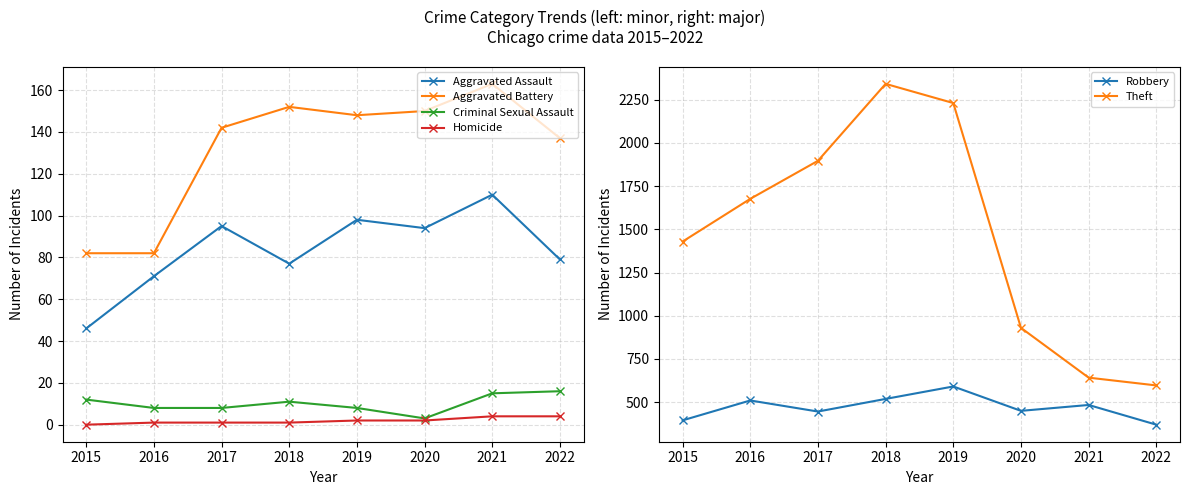

At how many categories does at least one series exceed 1007?

5